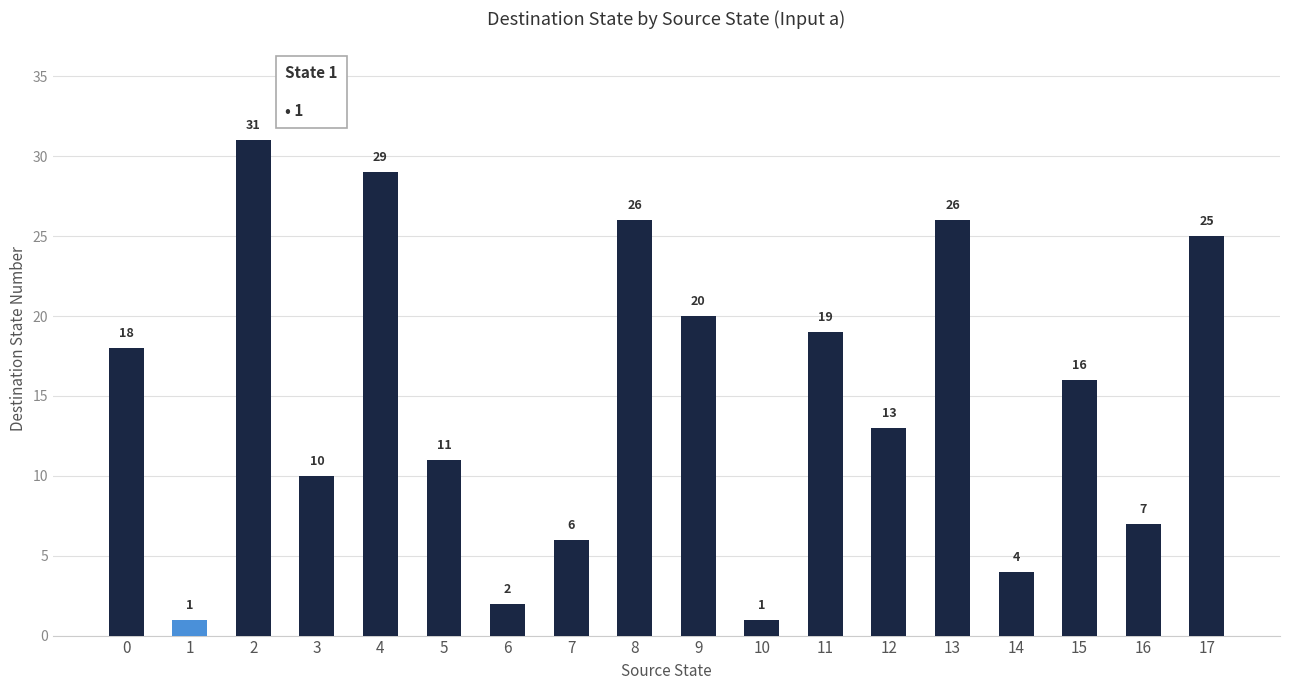

How many data points does each series have?

18